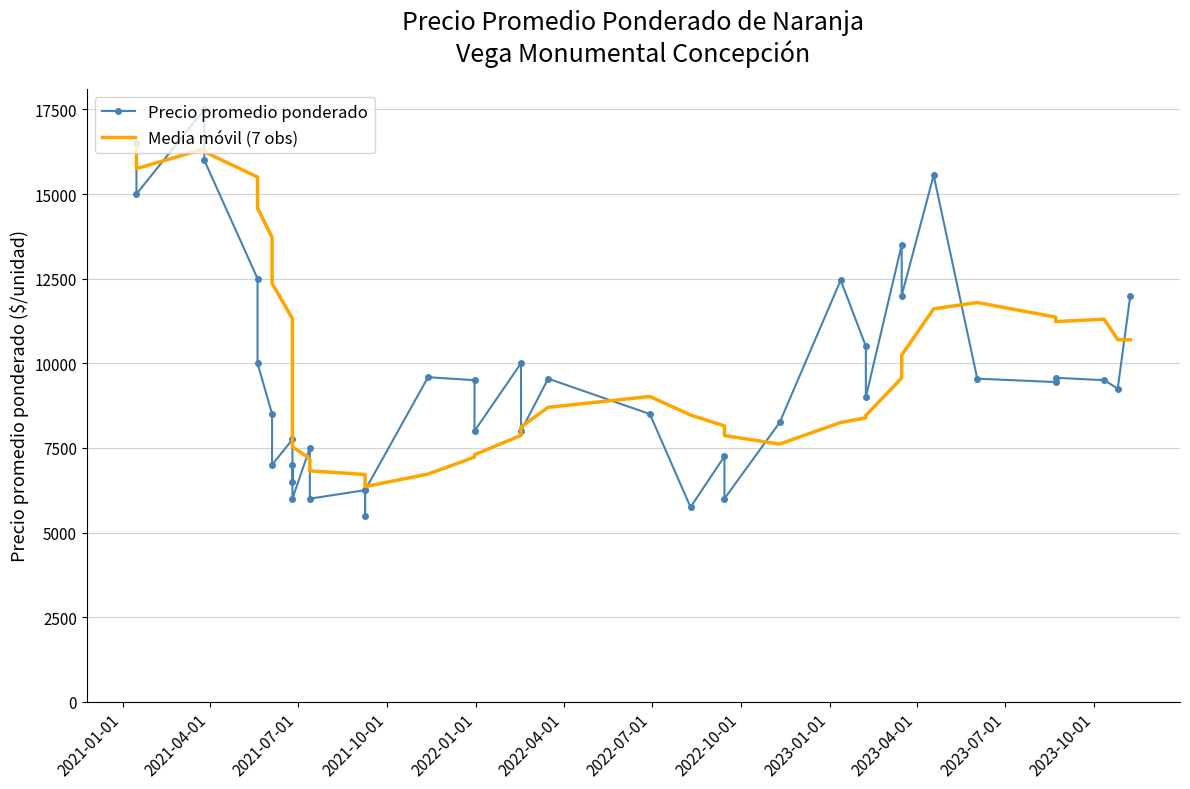

How many interior local valleys does the Media móvil (7 obs) series have?

4